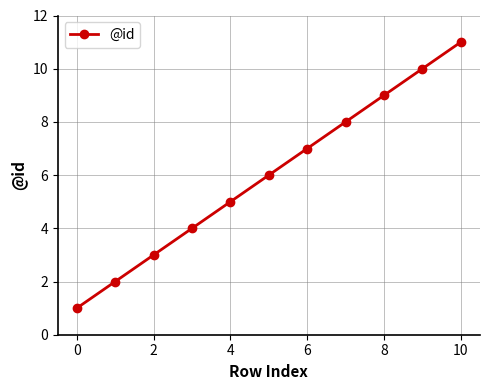

Reading left to right, transcribe all the data shown in this chart.

1	2	3	4	5	6	7	8	9	10	11